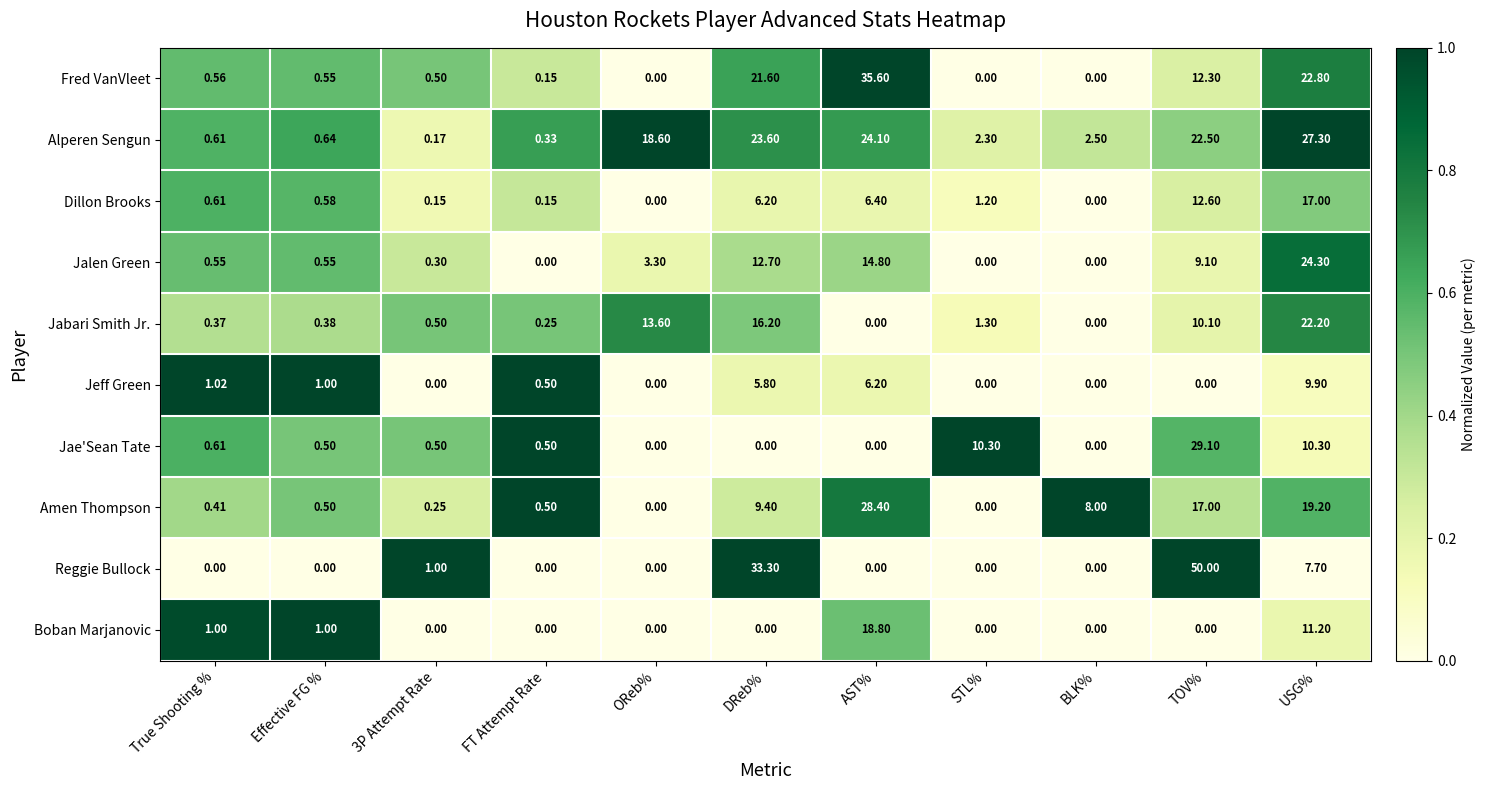

At which label does Alperen Sengun first exceed 2?

OReb%